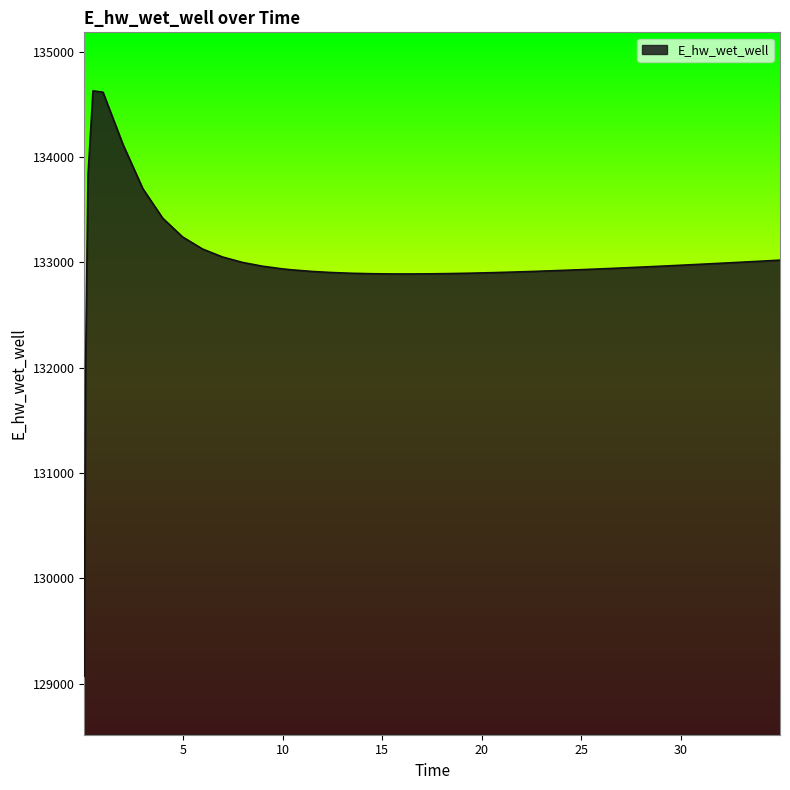

What is the maximum value shown in the chart?

134627.9